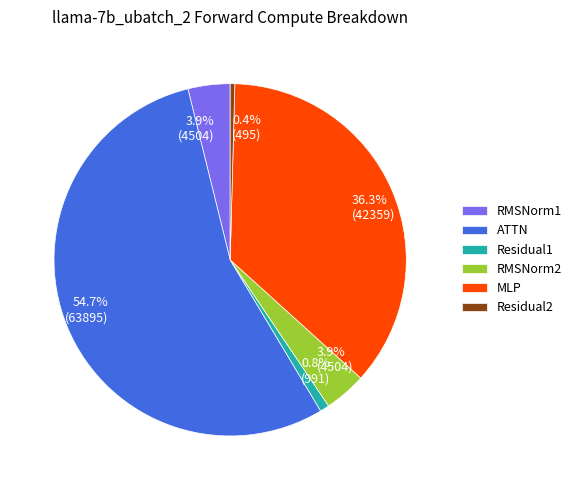

Combined, do Residual2 and ATTN account for over 50%?

Yes